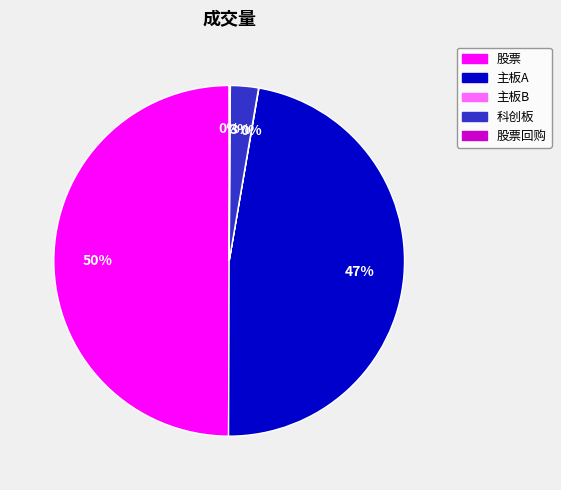

To the nearest percent, what is the average slice percentage?

20%